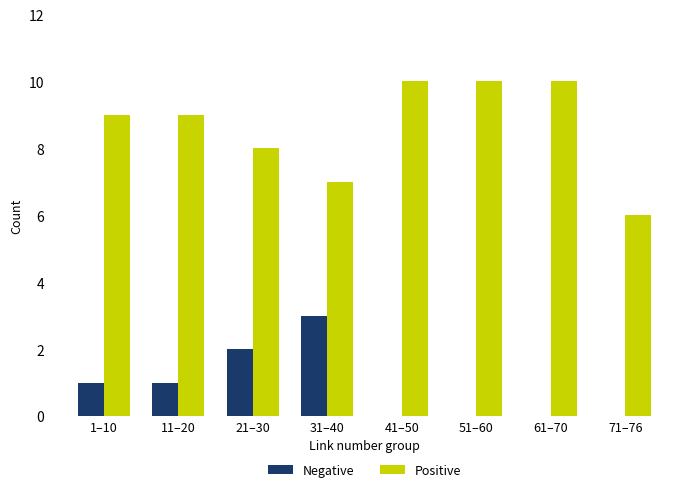

What is the total value across all series at 51–60?

10